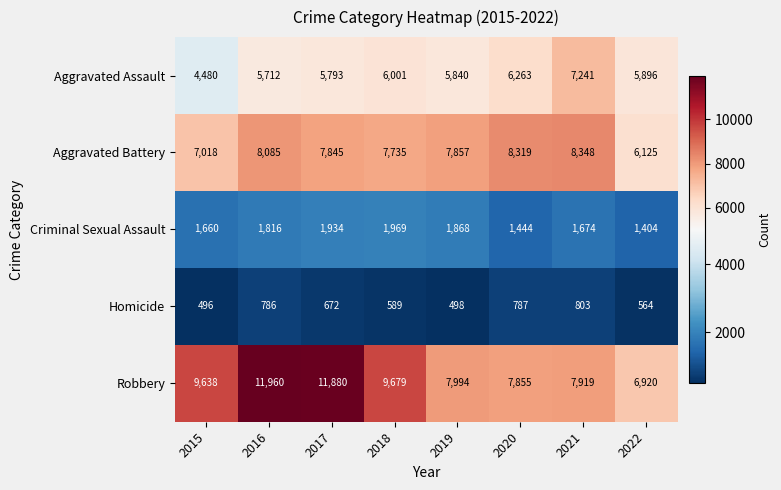

What is the smallest value displayed?

496